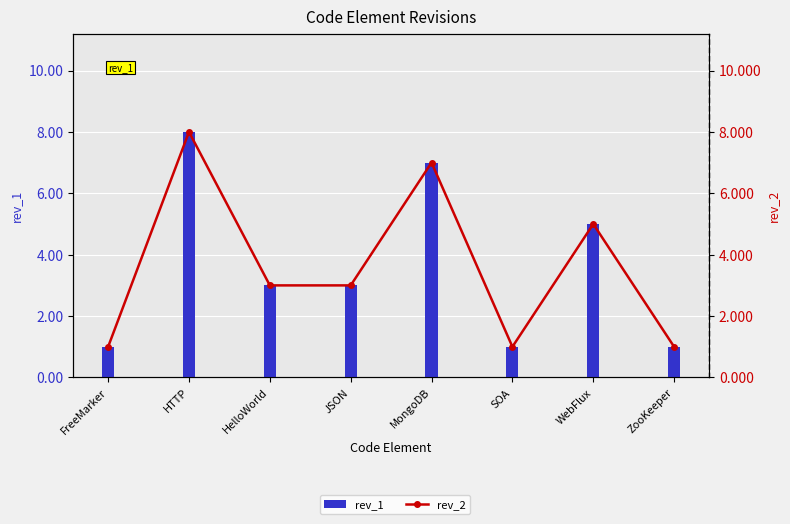

Between HTTP and WebFlux, which series saw the biggest shift?

rev_1